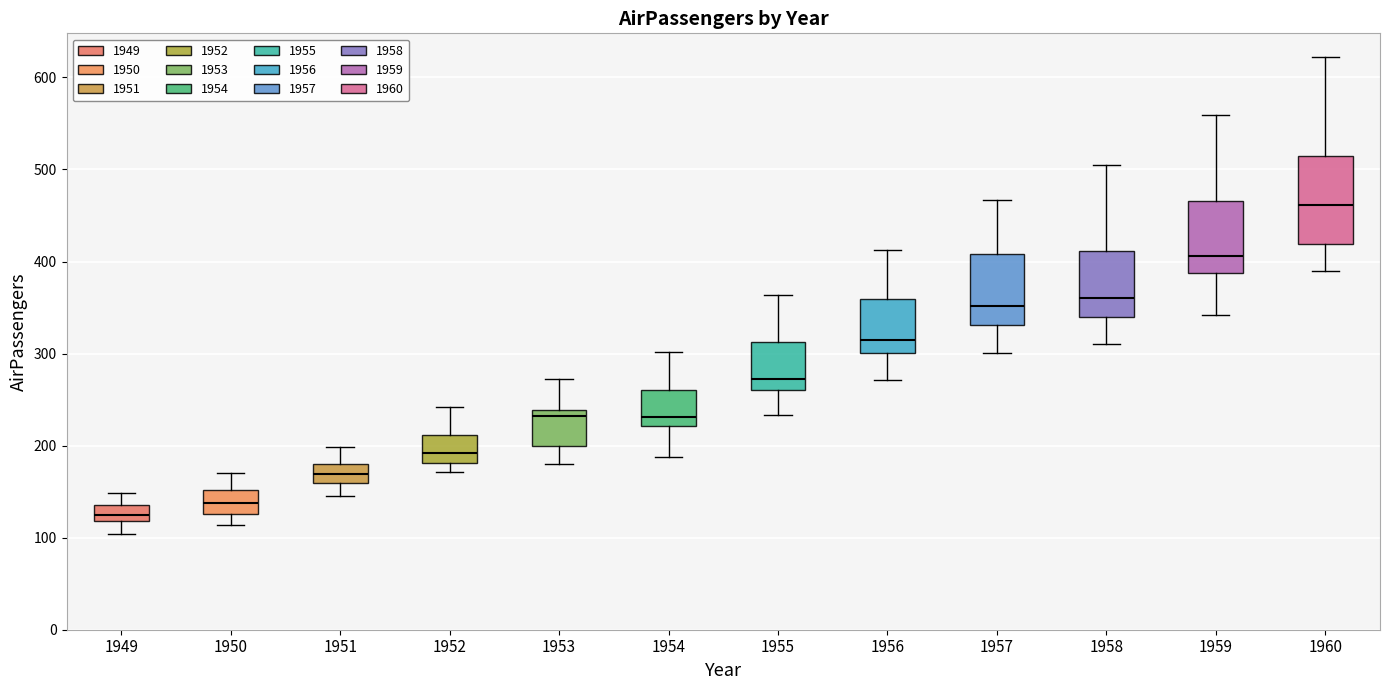

Reading left to right, read every box against the y-axis: the position of its median line, the range the box covers, and the ends of its whiskers. The values are not printed on the chart, so give them approximately, as read against the axis.

1949: median 130, box 120 to 140, whiskers 100 to 150
1950: median 140, box 130 to 150, whiskers 110 to 170
1951: median 170, box 160 to 180, whiskers 150 to 200
1952: median 190, box 180 to 210, whiskers 170 to 240
1953: median 230, box 200 to 240, whiskers 180 to 270
1954: median 230, box 220 to 260, whiskers 190 to 300
1955: median 270, box 260 to 310, whiskers 230 to 360
1956: median 320, box 300 to 360, whiskers 270 to 410
1957: median 350, box 330 to 410, whiskers 300 to 470
1958: median 360, box 340 to 410, whiskers 310 to 510
1959: median 410, box 390 to 470, whiskers 340 to 560
1960: median 460, box 420 to 510, whiskers 390 to 620